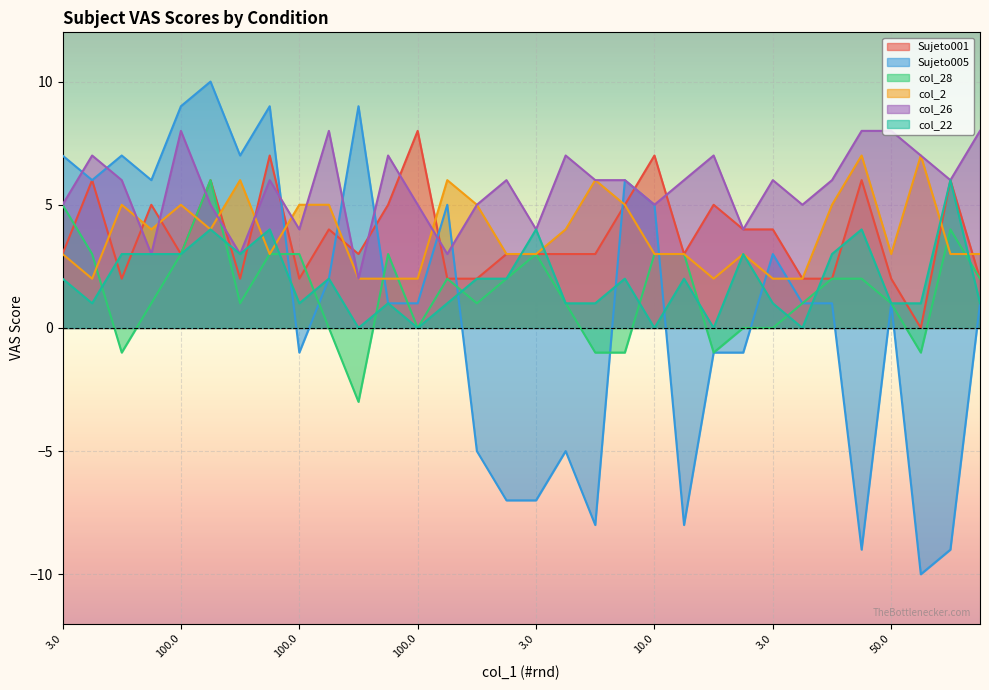

What is the sum of all Sujeto005 values?

26